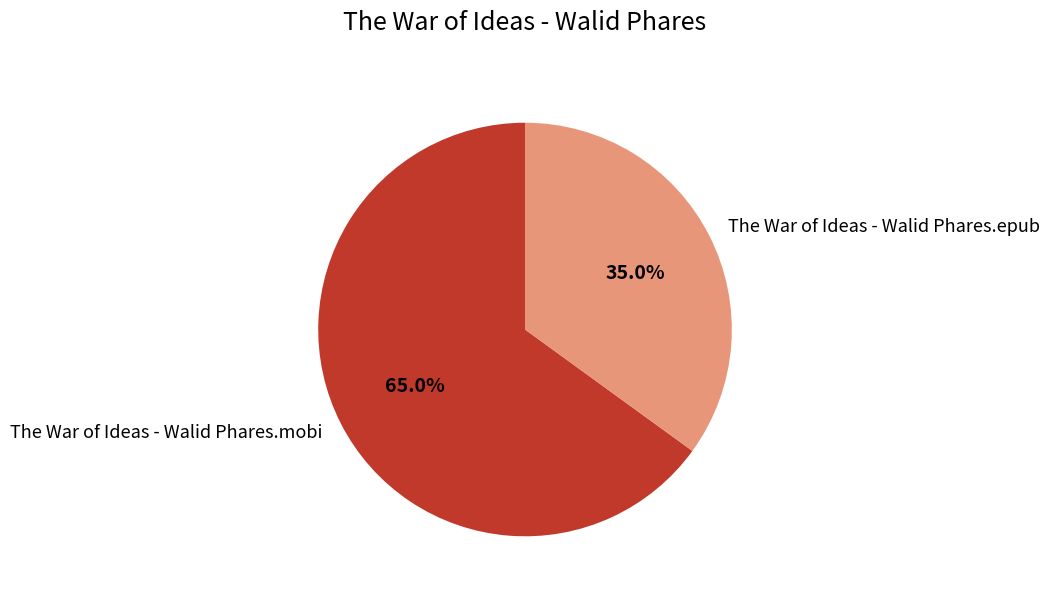

Is there a majority slice in this chart?

Yes